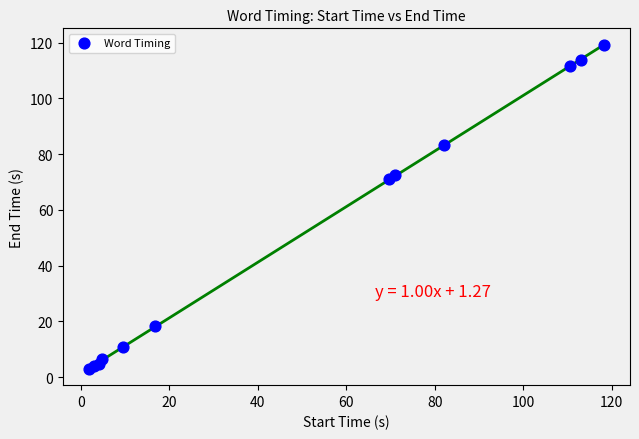

What Y value in the scatter plot is closest to 61?

71.1